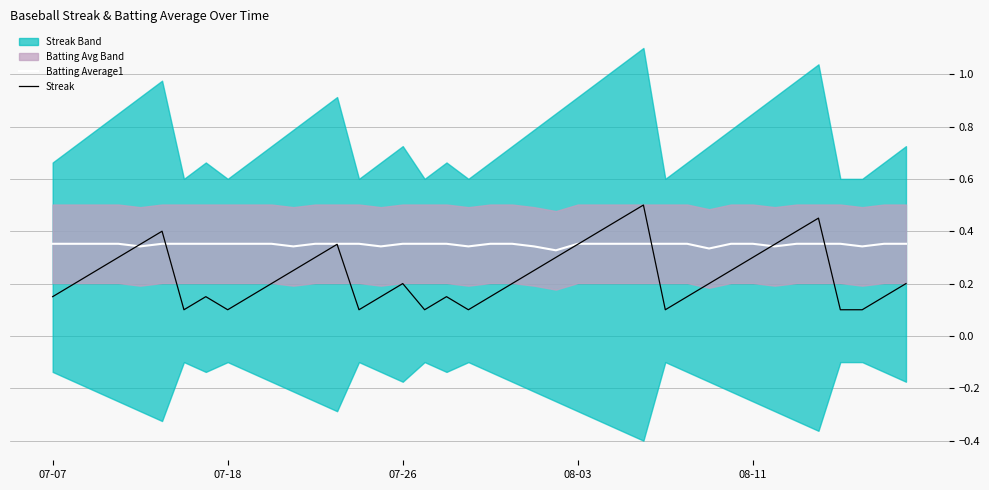

What position from the left is 10?

11